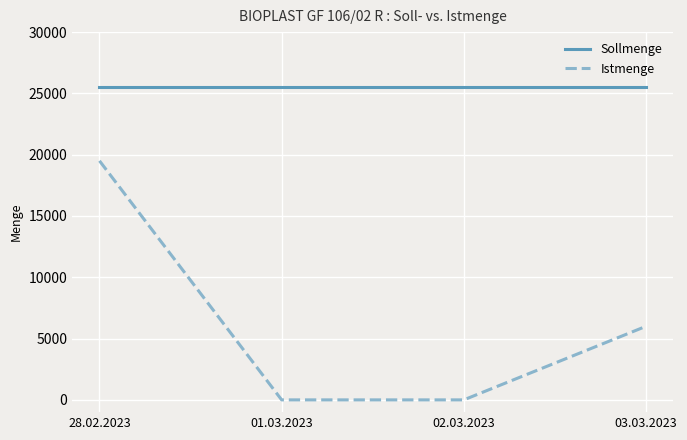

What is the difference between the second highest and second lowest values in the Istmenge series?

6000